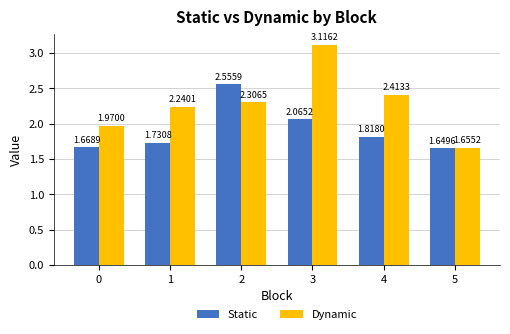

True or false: Static has a value of 1.0 at 0.

False